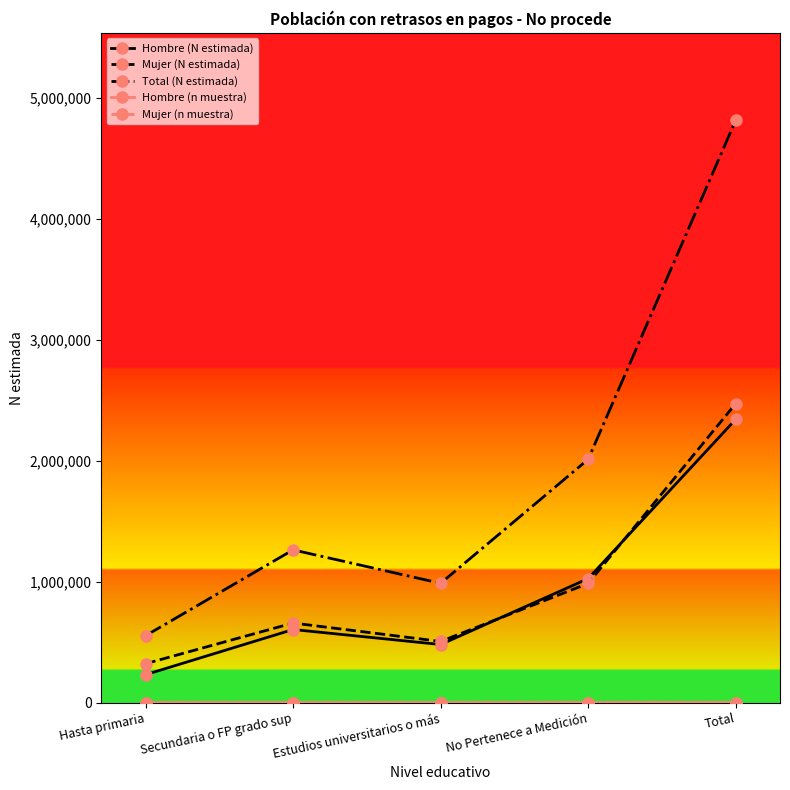

Where is the first local maximum for Mujer (N estimada)?

Secundaria o FP grado sup